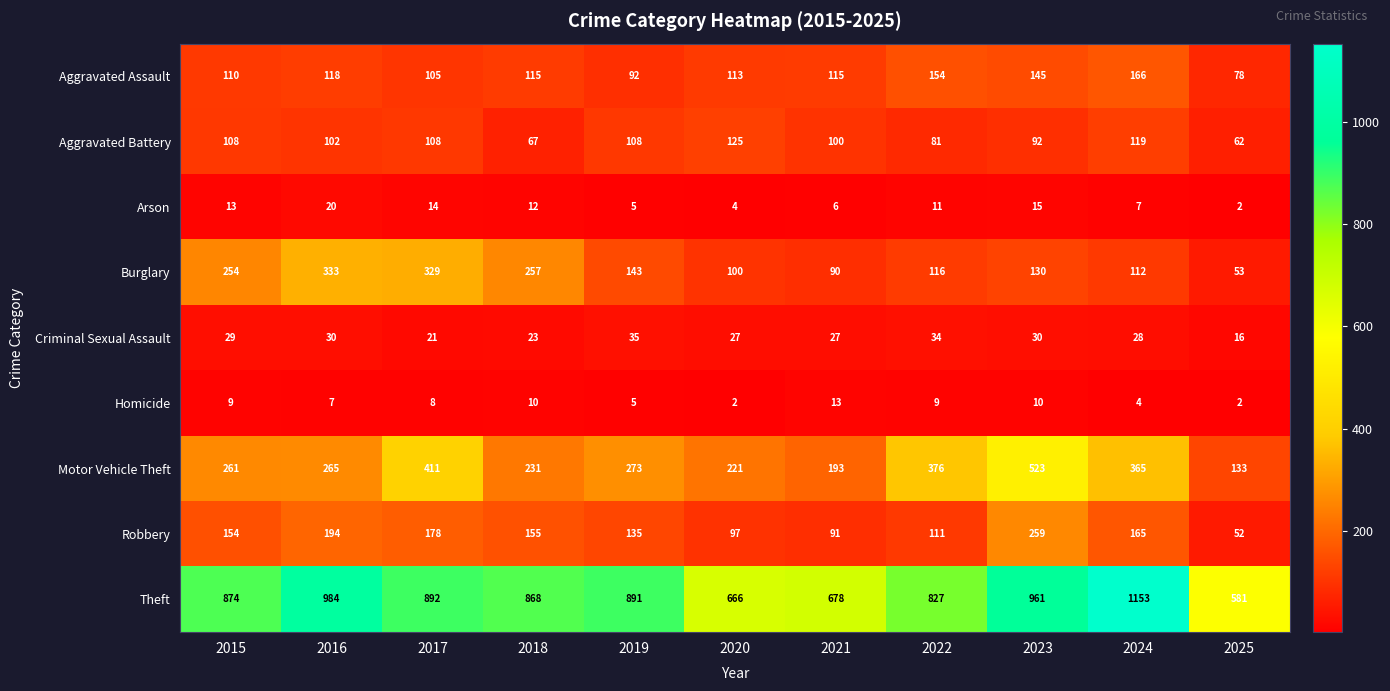

What is the greatest value displayed?

1153